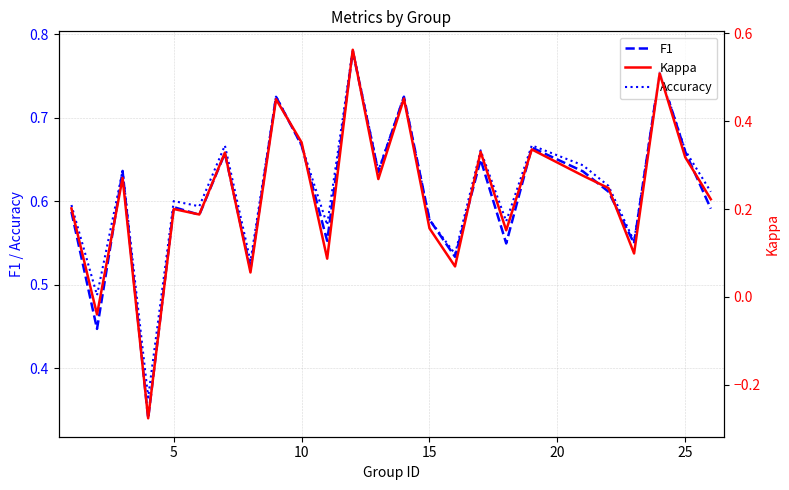

The F1 series shows 1.0 at 10. True or false?

False